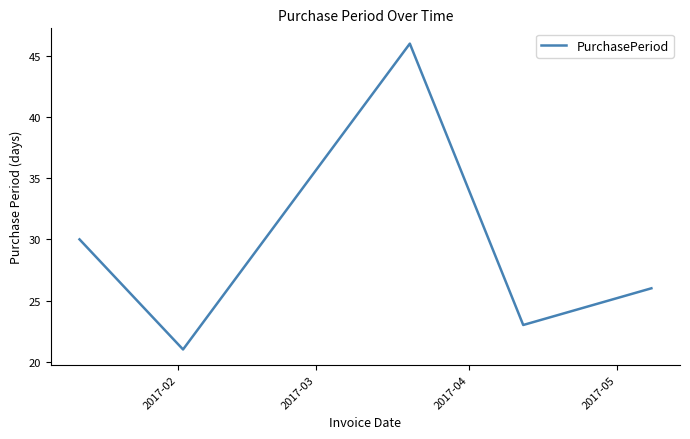

How many distinct data groups are displayed?

1